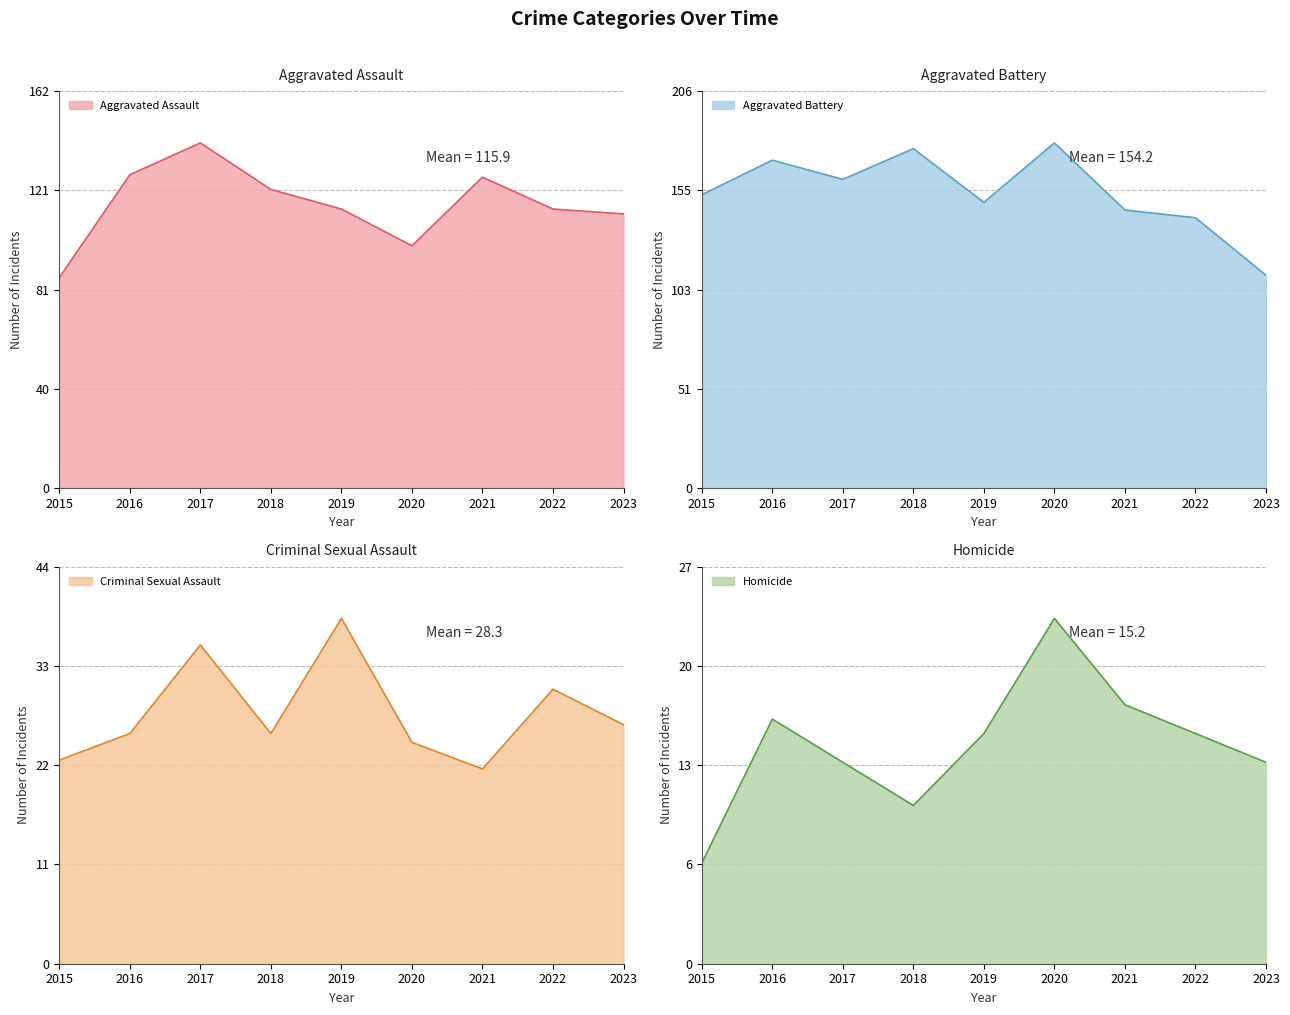

Is it true that Aggravated Battery equals 289 at 2017?

False